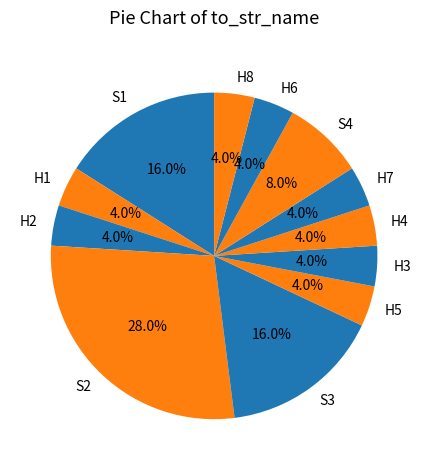

To the nearest percent, what is the average slice percentage?

8%